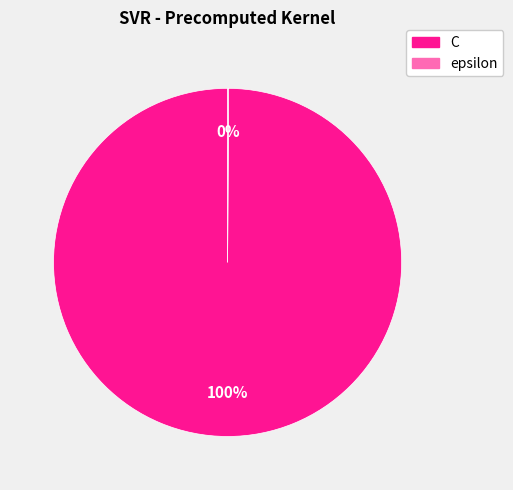

Is it true that C is 100% of the pie?

True